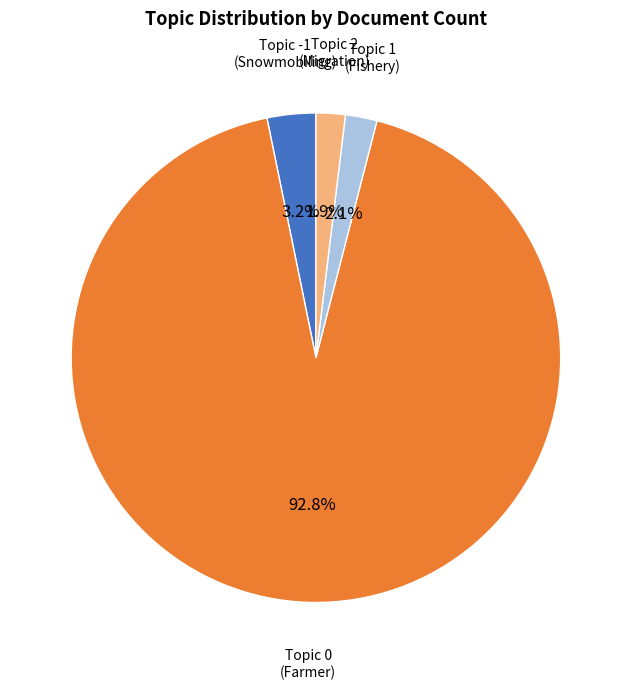

How many segments does this pie chart have?

4